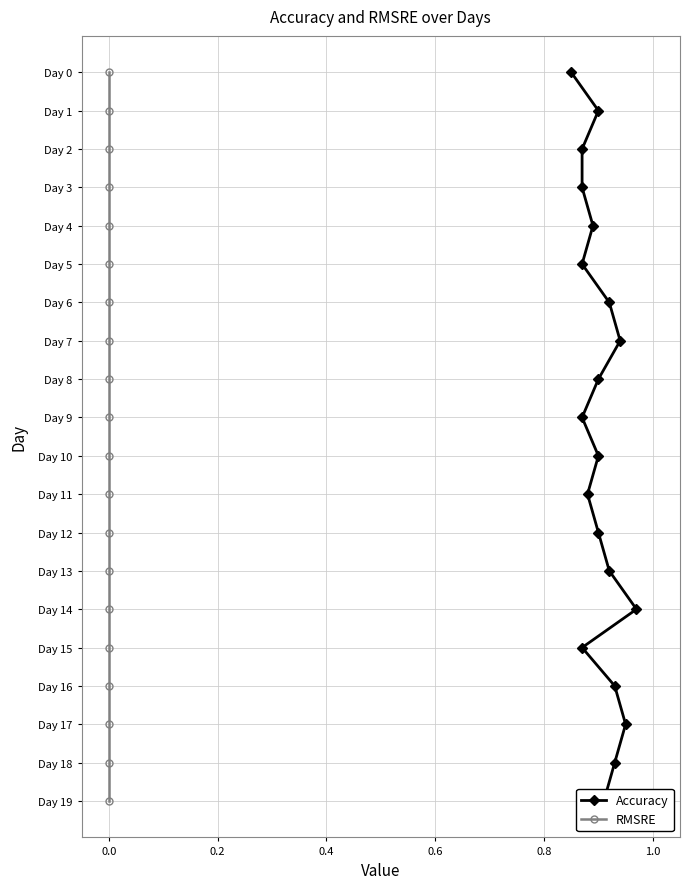

True or false: RMSRE and Accuracy cross at least once.

False